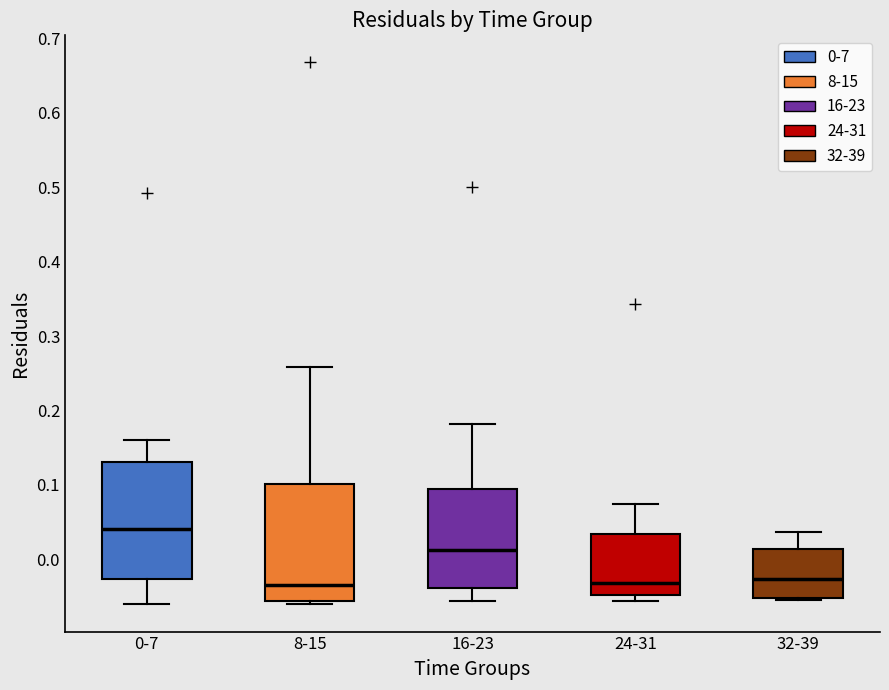

Where does the median line of the box for 8-15 sit on the y-axis? The values are not printed on the chart, so give them approximately, as read against the axis.

-0.03